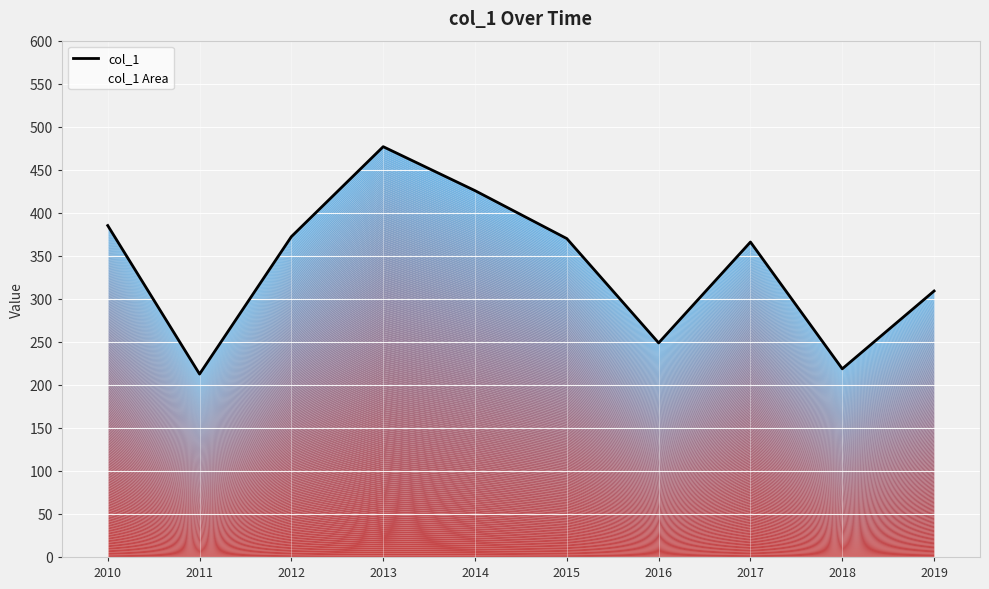

What is the difference between the values at 2018 and 2015?

151.3